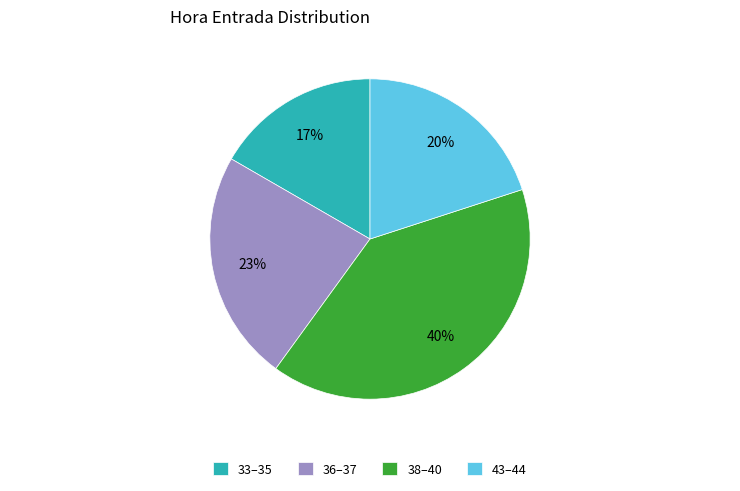

What is the largest slice in the pie chart?

38–40